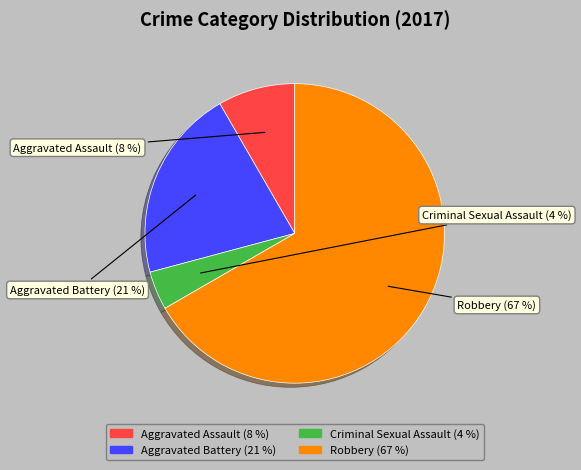

Which has a higher value, Robbery or Aggravated Assault?

Robbery